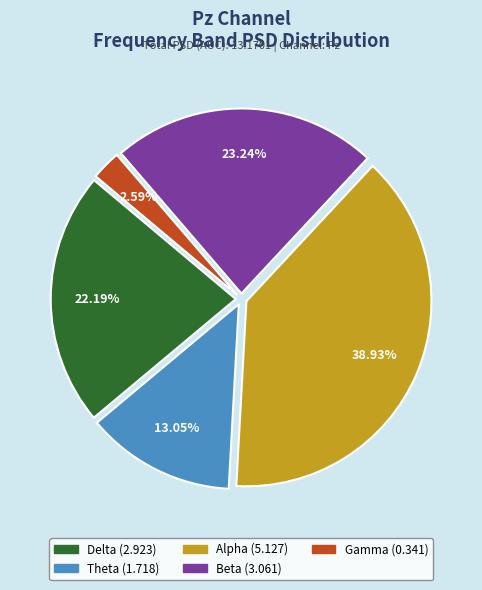

Does Alpha represent more than half of the total?

No